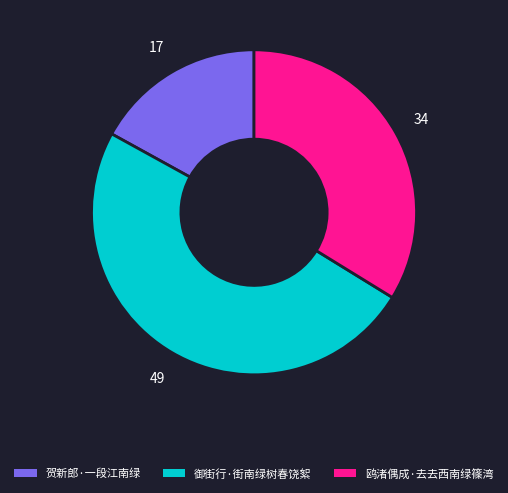

Do 贺新郎·一段江南绿 and 鸥渚偶成·去去西南绿篠湾 together represent more than half of the pie?

Yes